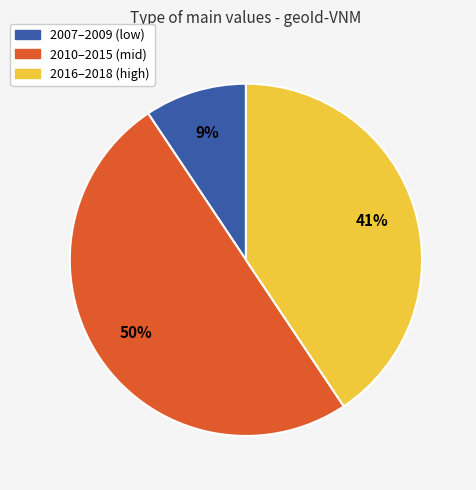

To the nearest percent, what is the difference between the largest and smallest slice percentages?

41%